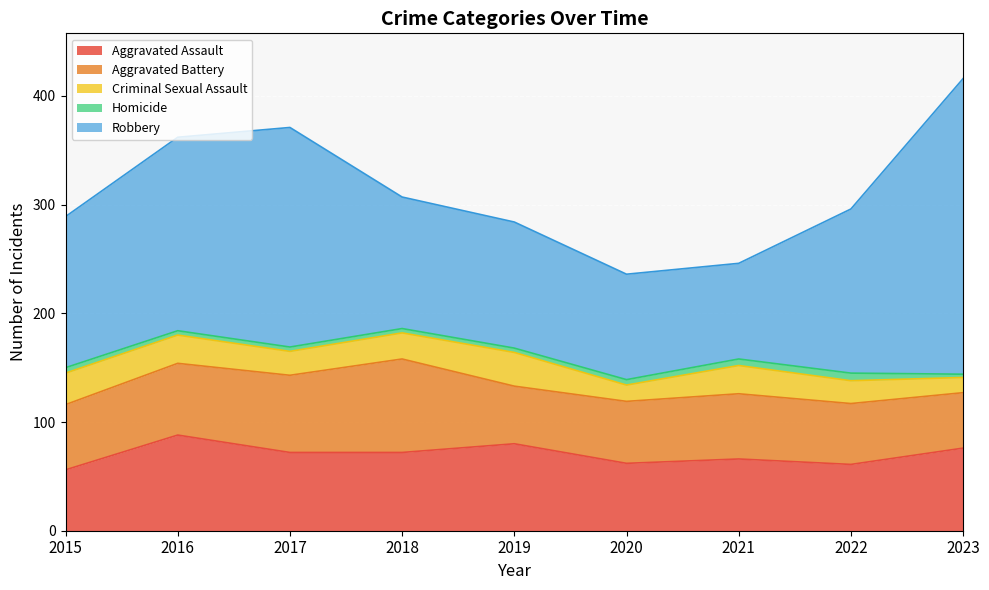

At which category does Aggravated Battery reach its first local valley?

2019